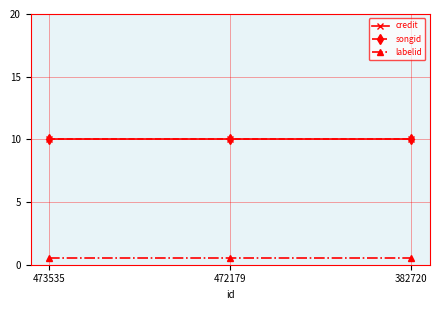

At how many categories does at least one series exceed 7?

3